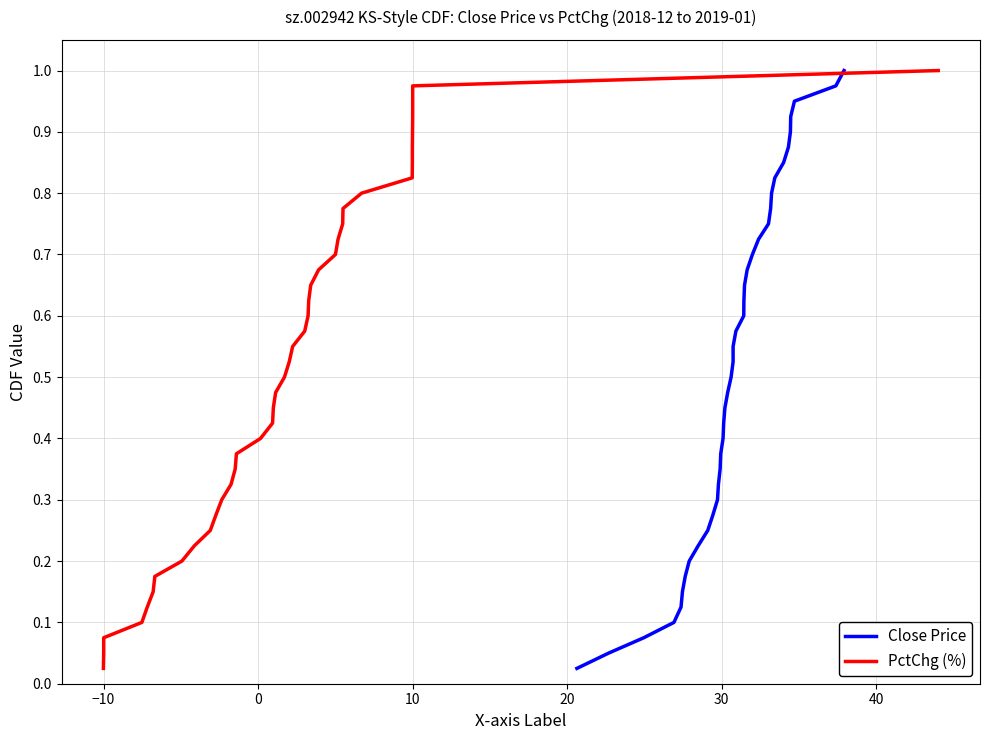

Reading left to right, transcribe all the data shown in this chart.

Close Price: 0.0	0.1	0.1	0.1	0.1	0.1	0.2	0.2	0.2	0.2	0.3	0.3	0.3	0.3	0.4	0.4	0.4	0.5	0.5	0.5	0.5	0.6	0.6	0.6	0.6	0.7	0.7	0.7	0.7	0.8	0.8	0.8	0.8	0.8	0.9	0.9	0.9	0.9	1.0	1.0
PctChg (%): 0.0	0.1	0.1	0.1	0.1	0.1	0.2	0.2	0.2	0.2	0.3	0.3	0.3	0.3	0.4	0.4	0.4	0.5	0.5	0.5	0.5	0.6	0.6	0.6	0.6	0.7	0.7	0.7	0.7	0.8	0.8	0.8	0.8	0.8	0.9	0.9	0.9	0.9	1.0	1.0